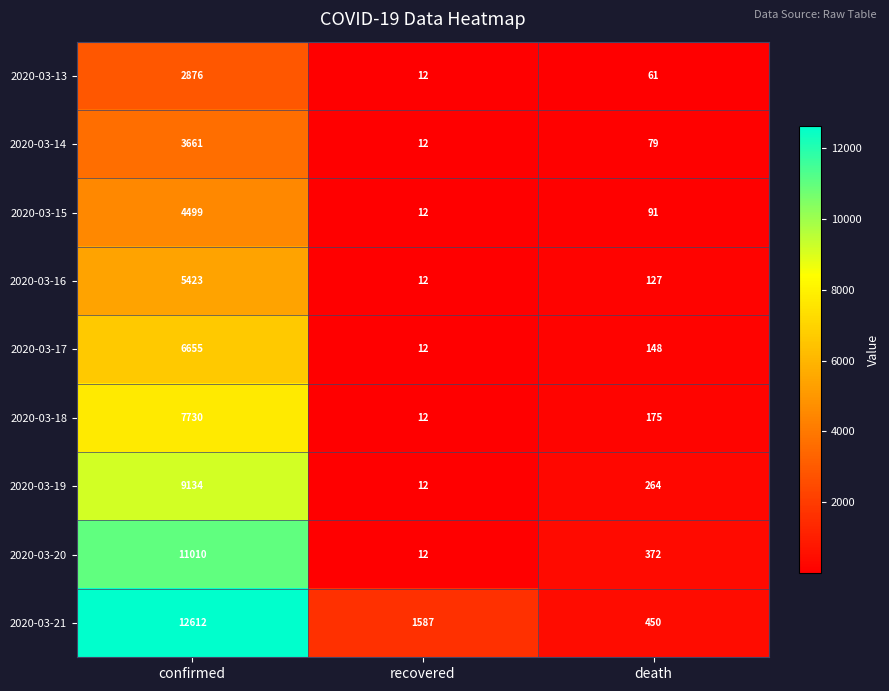

List the series in order of their peak value, highest first.

2020-03-21, 2020-03-20, 2020-03-19, 2020-03-18, 2020-03-17, 2020-03-16, 2020-03-15, 2020-03-14, 2020-03-13